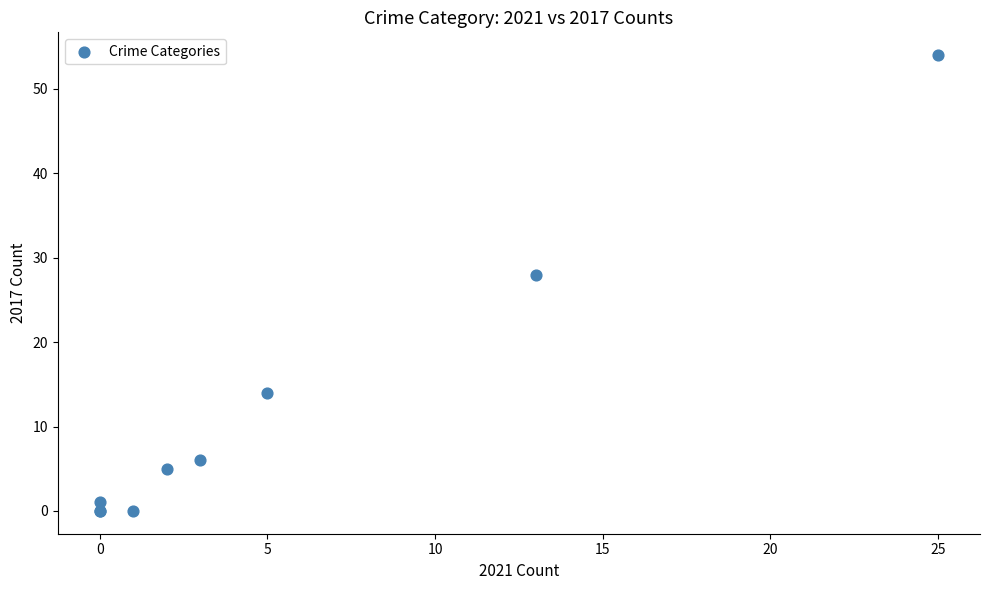

What Y value in the scatter plot is closest to 27?

28